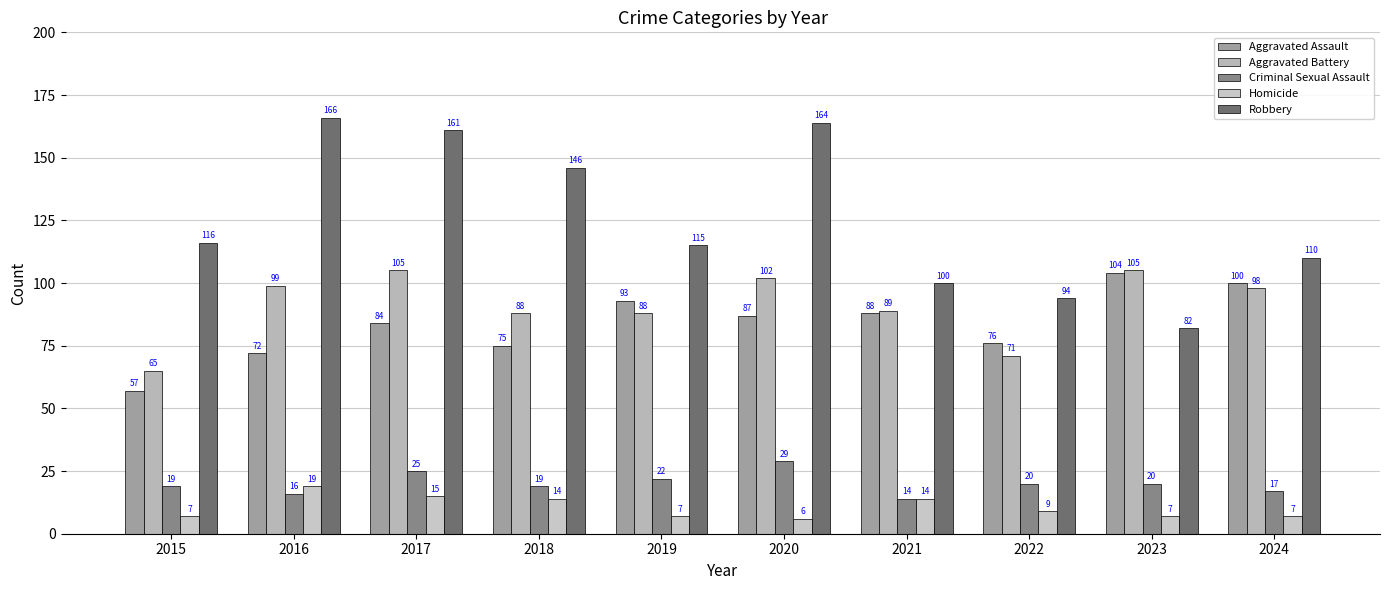

How many bars are there in total?

50